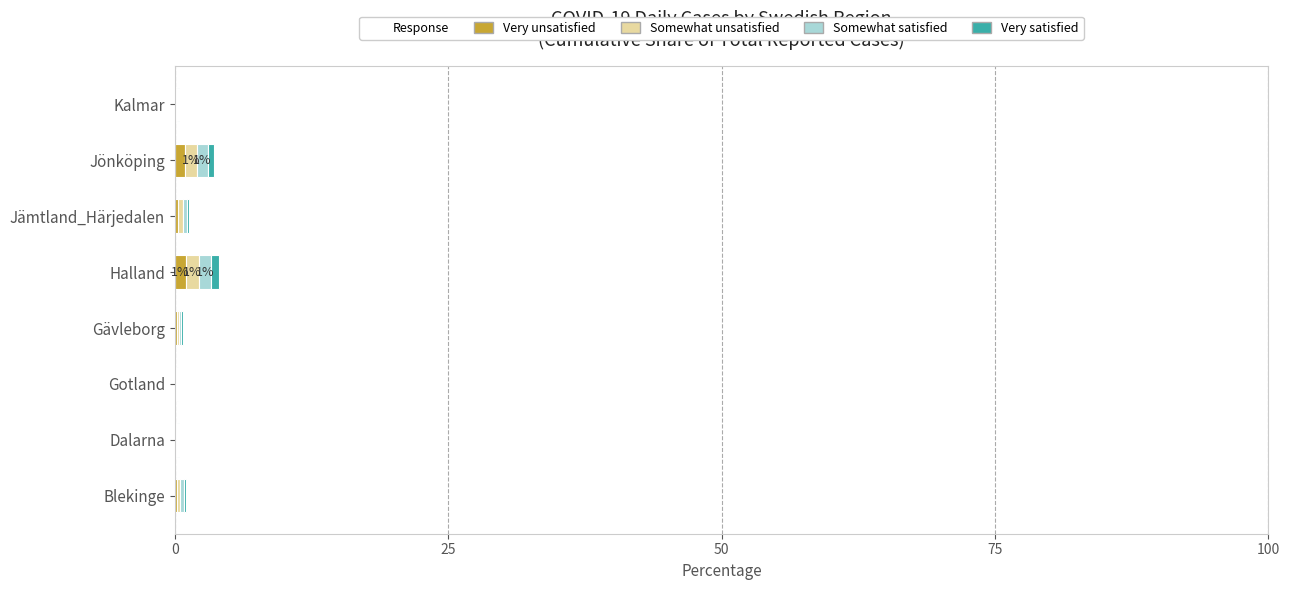

What is the average value of the Very satisfied series?

0.2